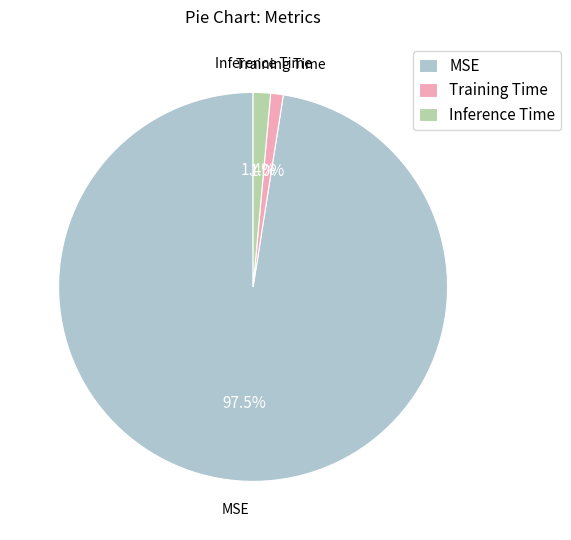

Does Training Time represent more than half of the total?

No